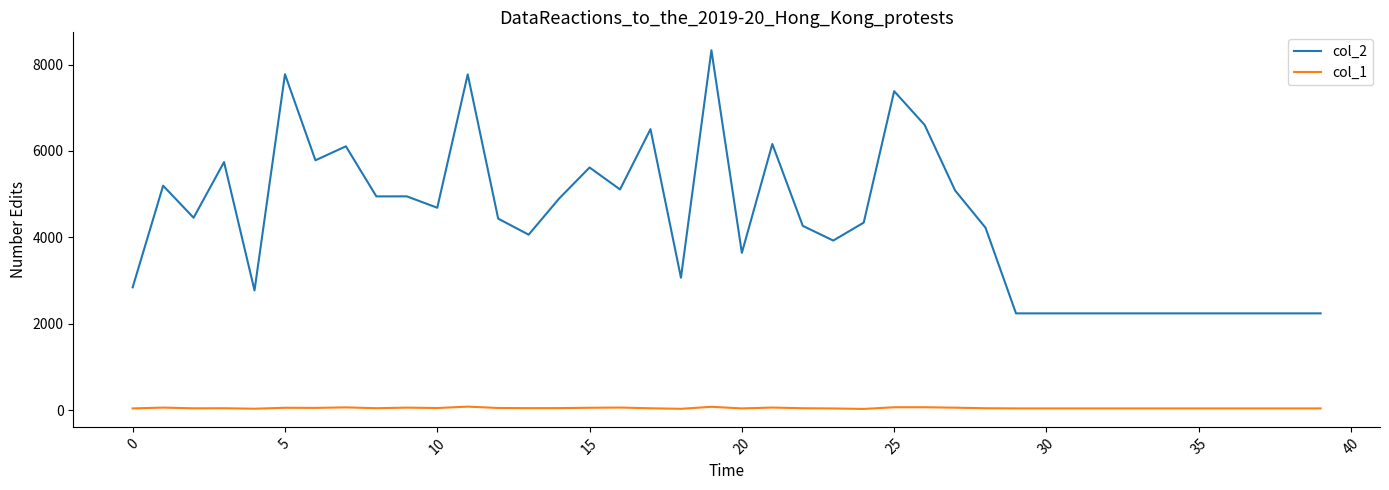

Rank the series by their average value, from lowest to highest.

col_1, col_2